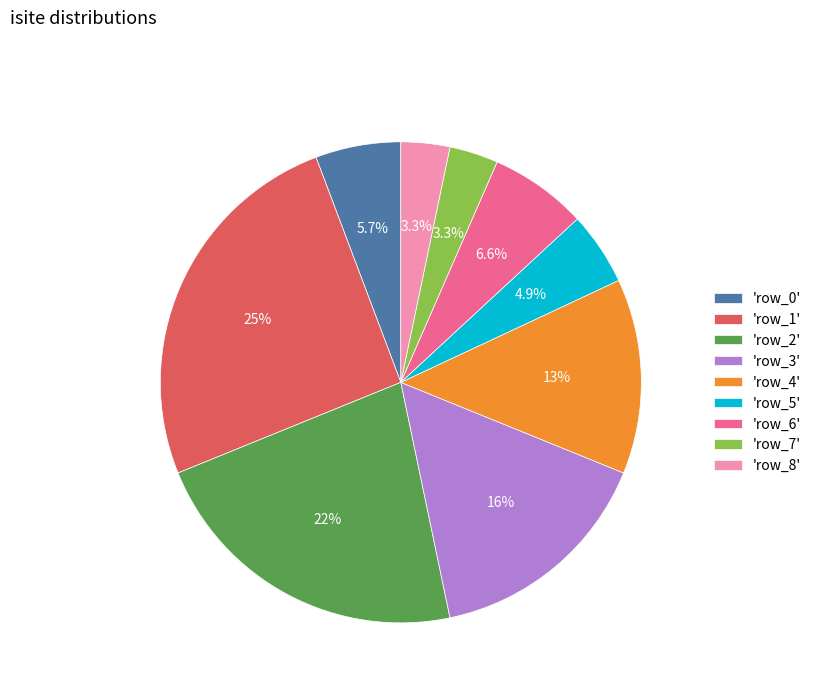

Combined, what portion of the pie is 'row_6' and 'row_0'?

12.3%